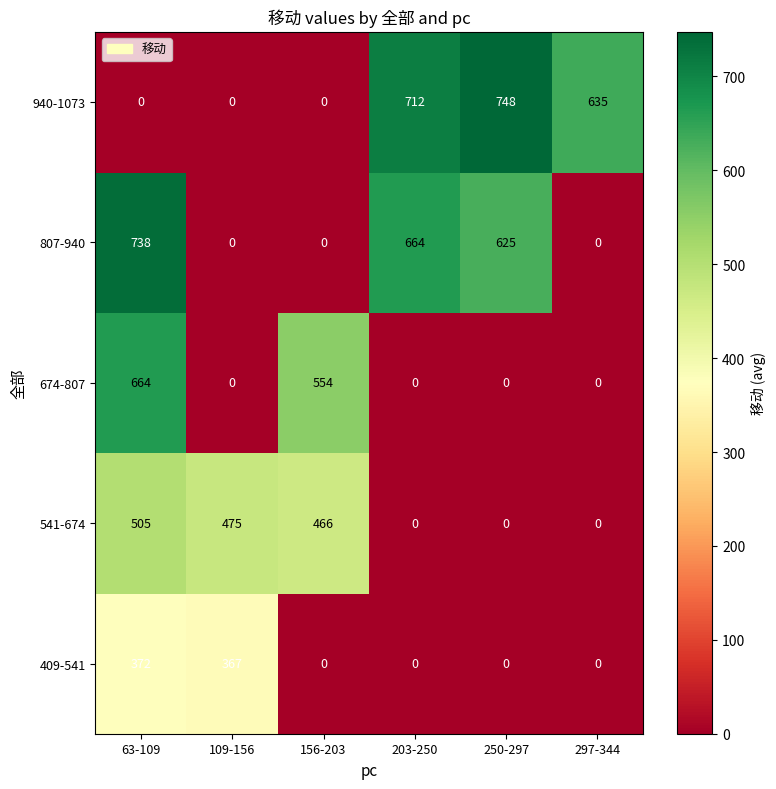

Which series changed the most between 203-250 and 297-344?

807-940